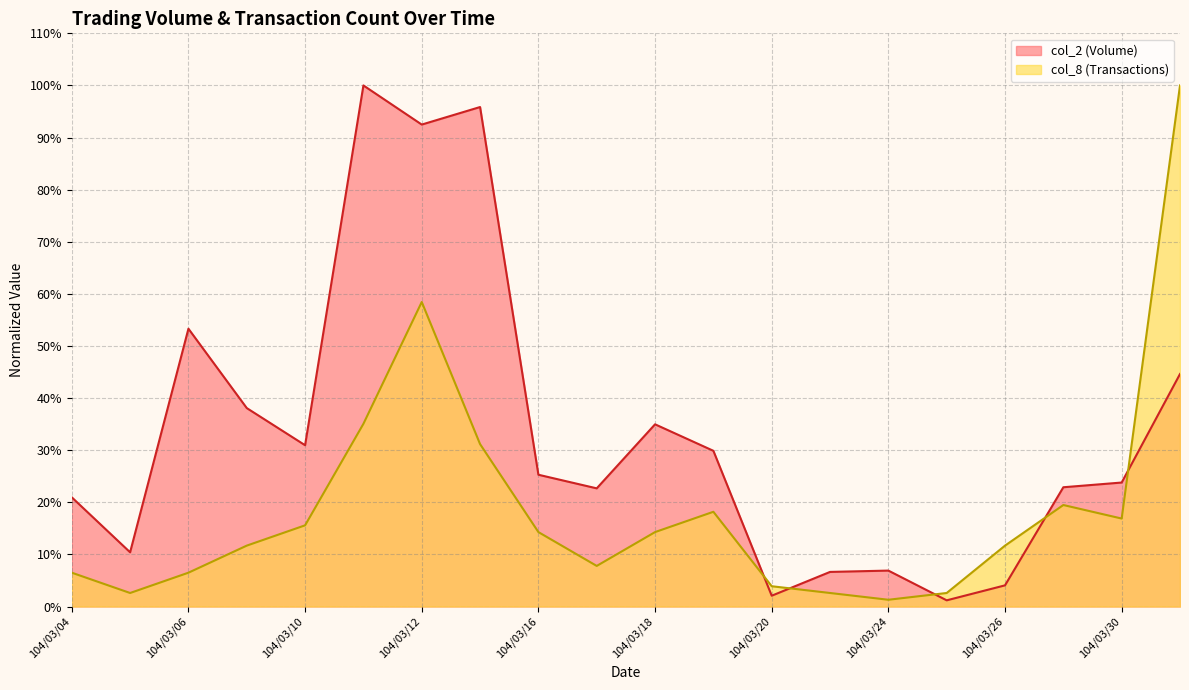

What is the average value of the col_8 series?

0.2